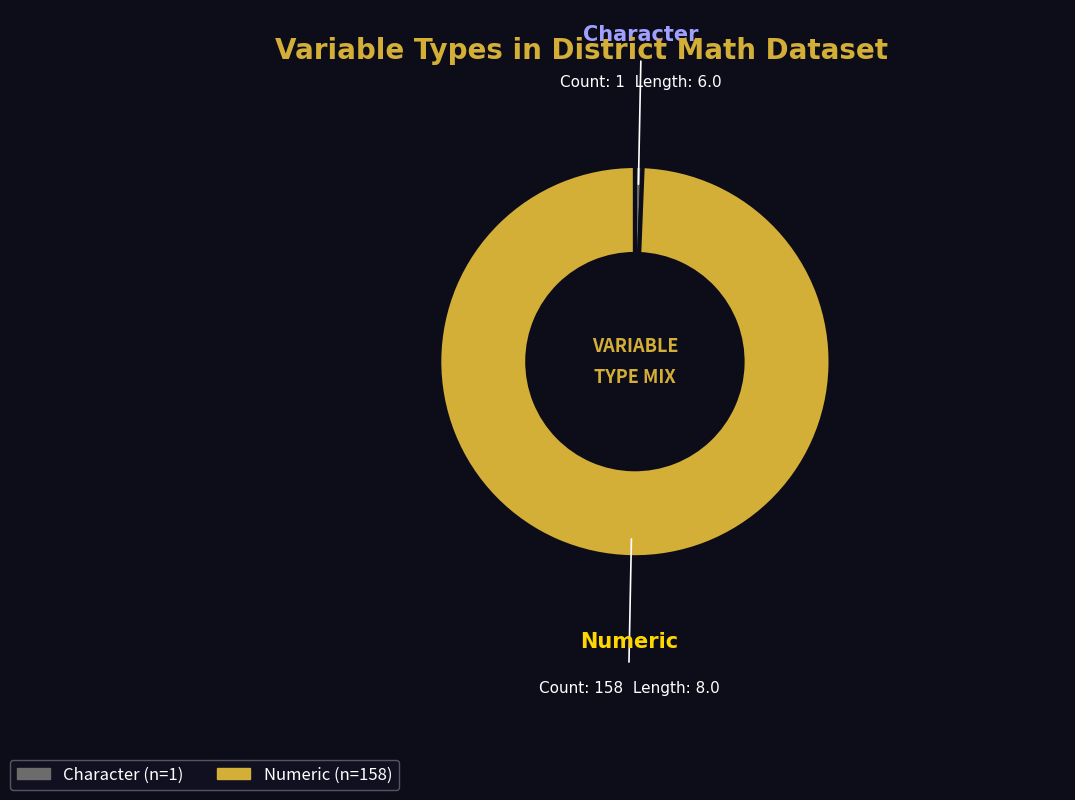

The Character slice represents 1% of the pie. True or false?

True